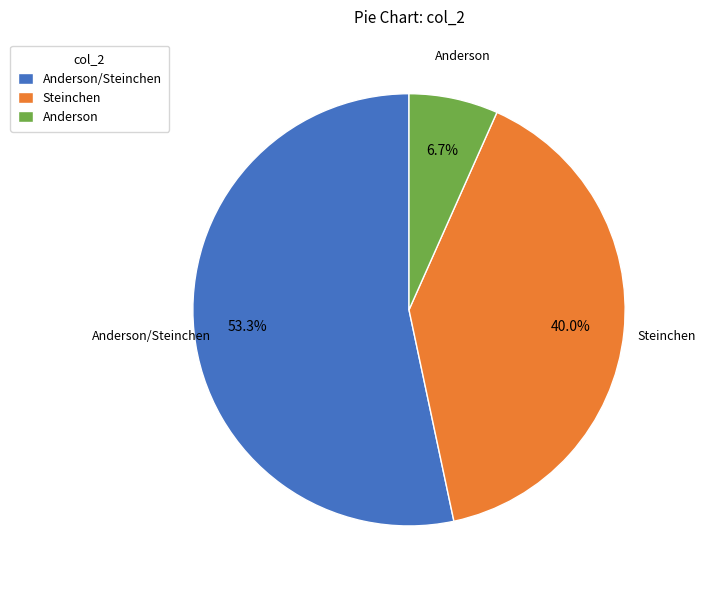

What is the largest slice in the pie chart?

Anderson/Steinchen